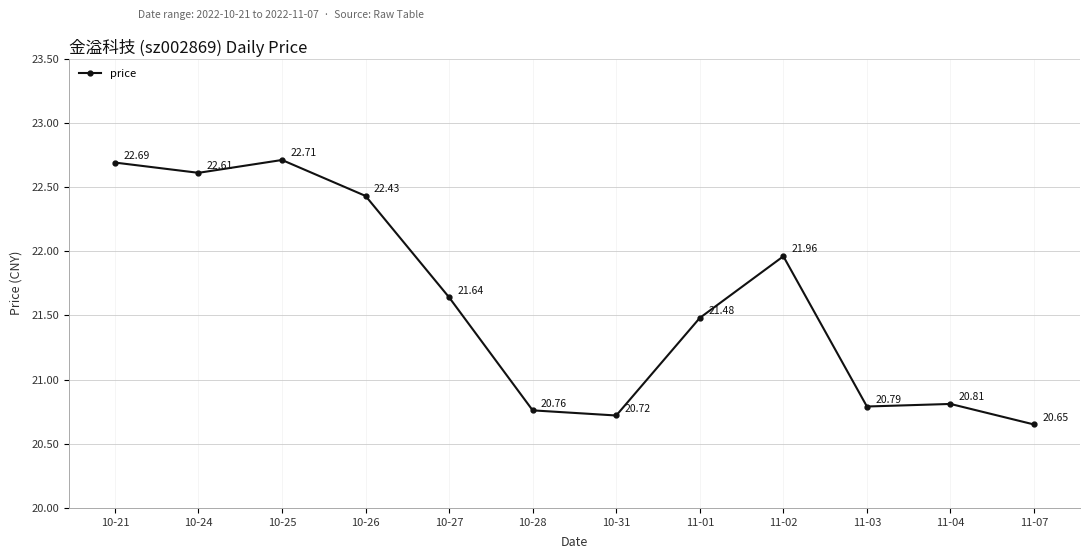

The chart shows a value of 20.7 at 10-31. True or false?

True